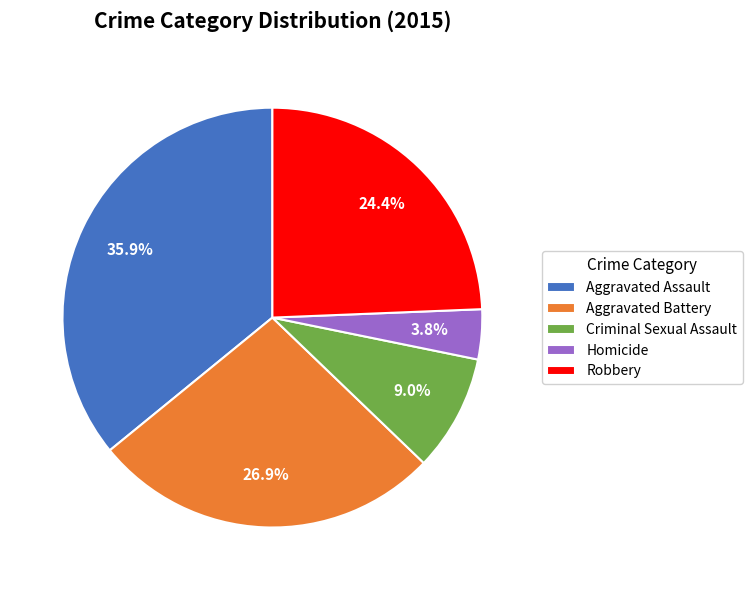

The Aggravated Assault slice represents 36% of the pie. True or false?

True